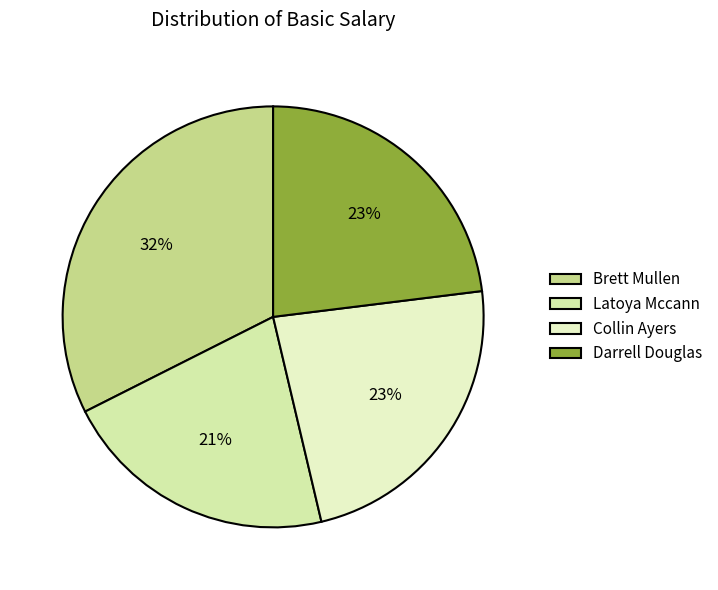

What percentage is the Collin Ayers slice, to the nearest percent?

23%